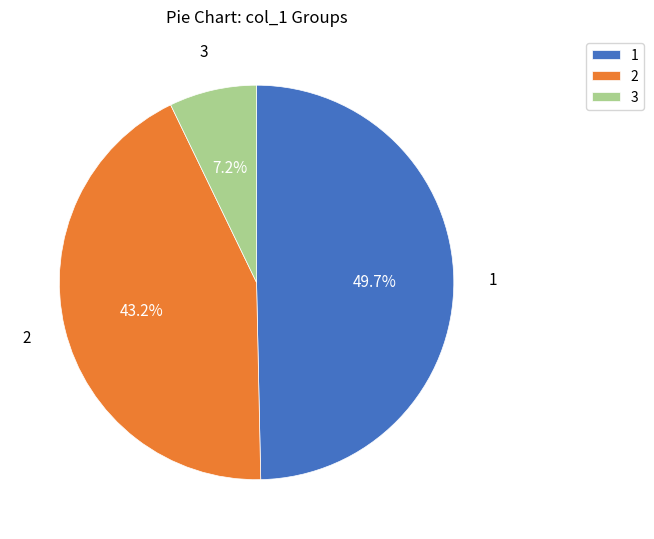

Between 2 and 1, which is larger?

1